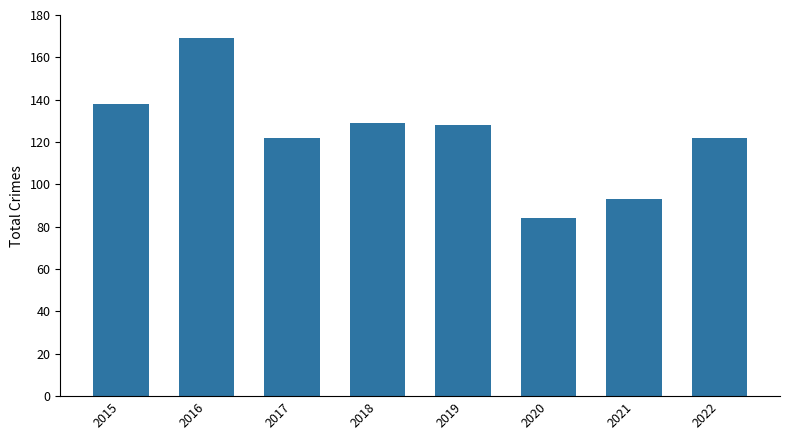

At which category does the chart reach its minimum across all series?

2020